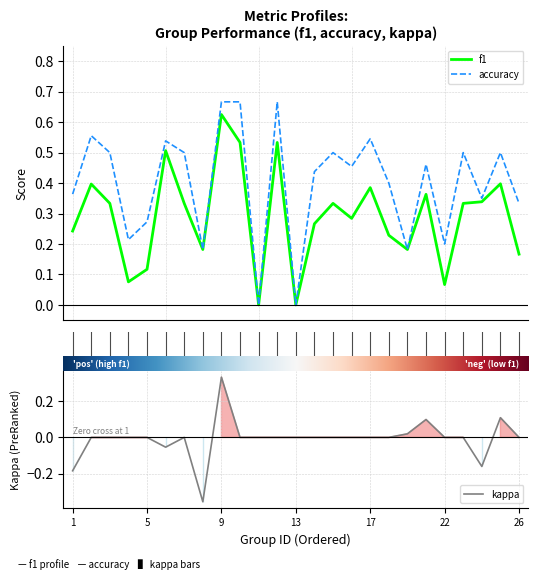

The value of f1 at 15 is 0.3. True or false?

True